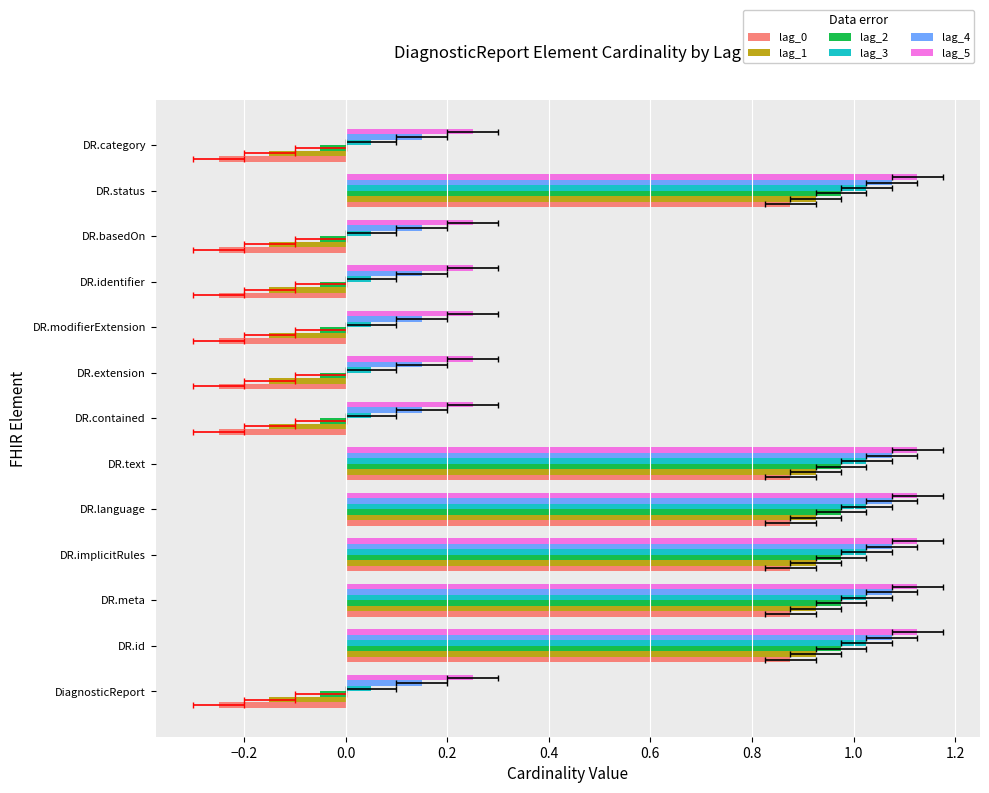

What is the value of the lag_5 bar at the 2nd from the left?

1.1